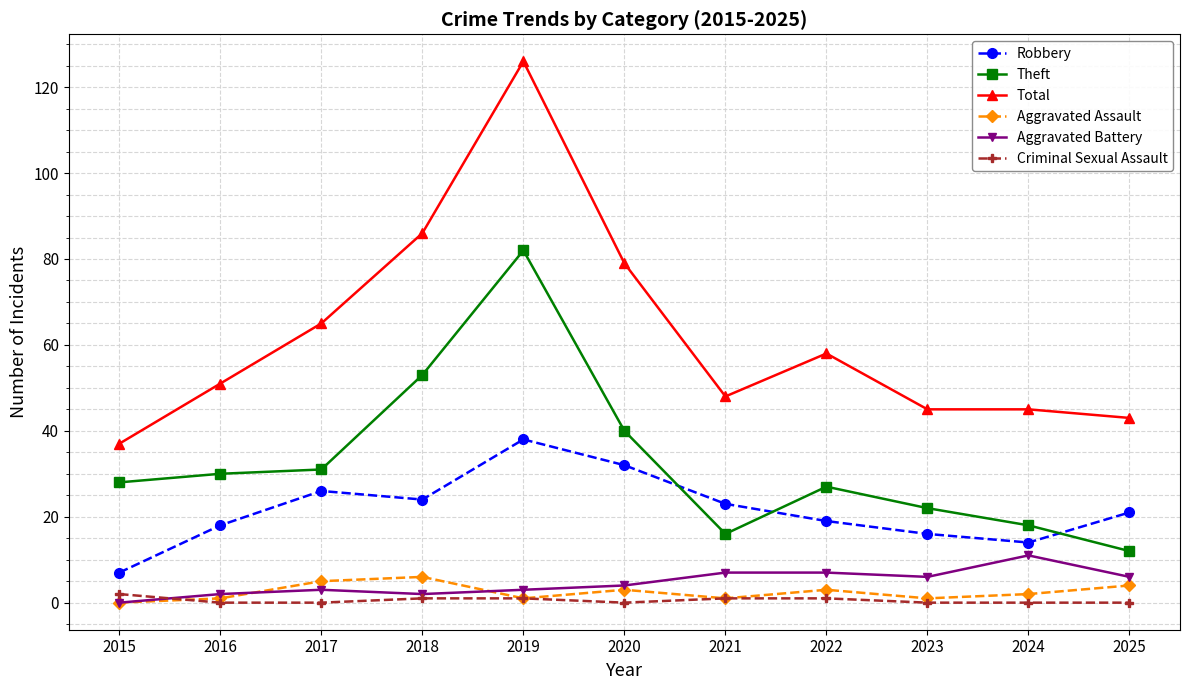

Read the Theft value at 2024.

18